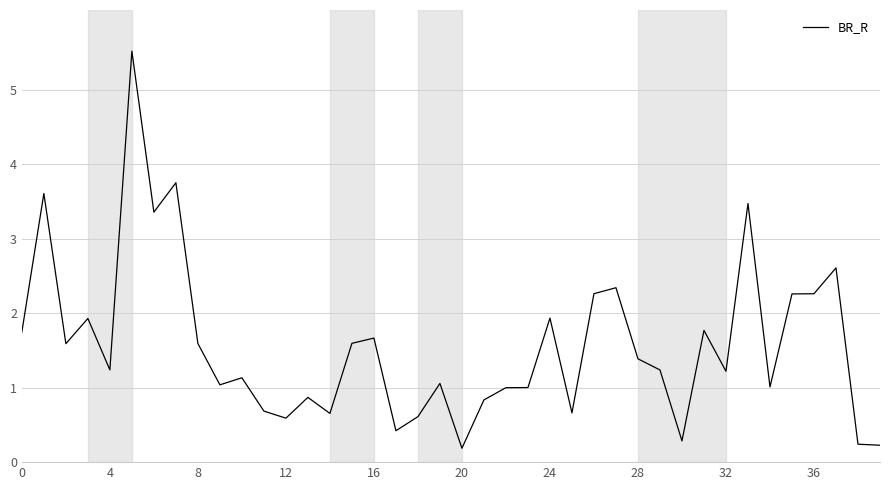

What is the maximum value shown in the chart?

5.5